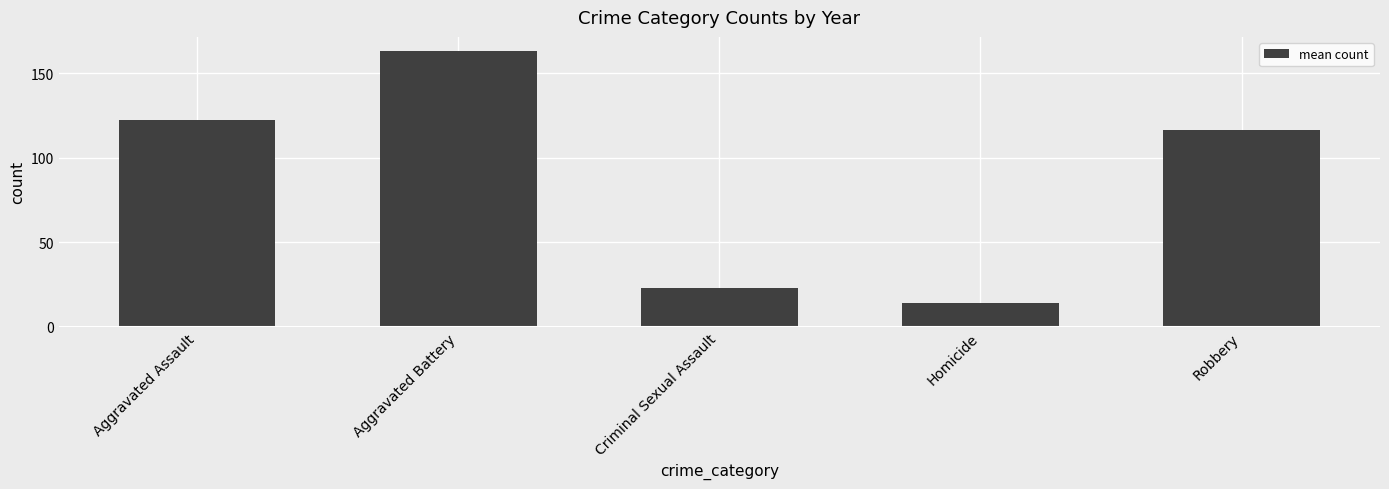

At which label is the value closest to 88?

Robbery